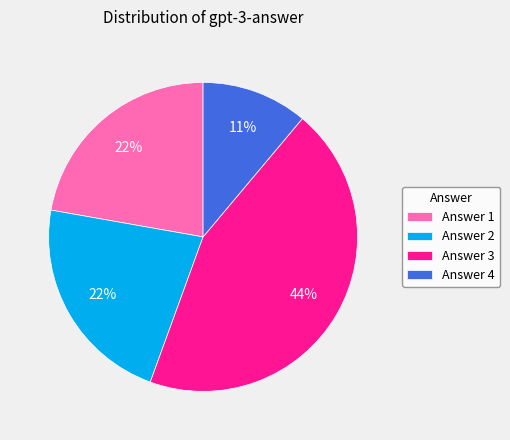

How many slices are in this pie chart?

4